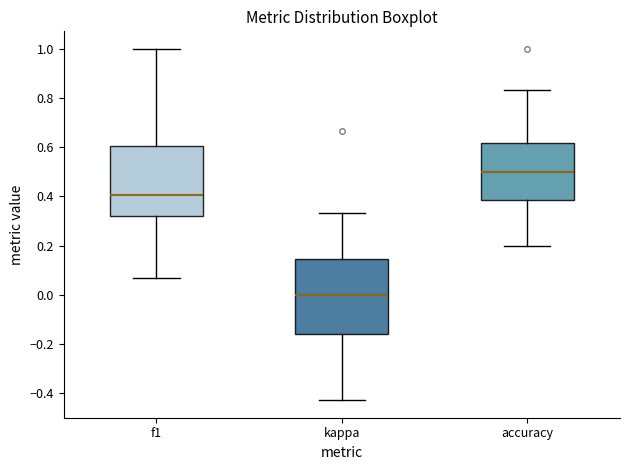

Where is the upper edge of the box for kappa on the y-axis? The values are not printed on the chart, so give them approximately, as read against the axis.

0.14